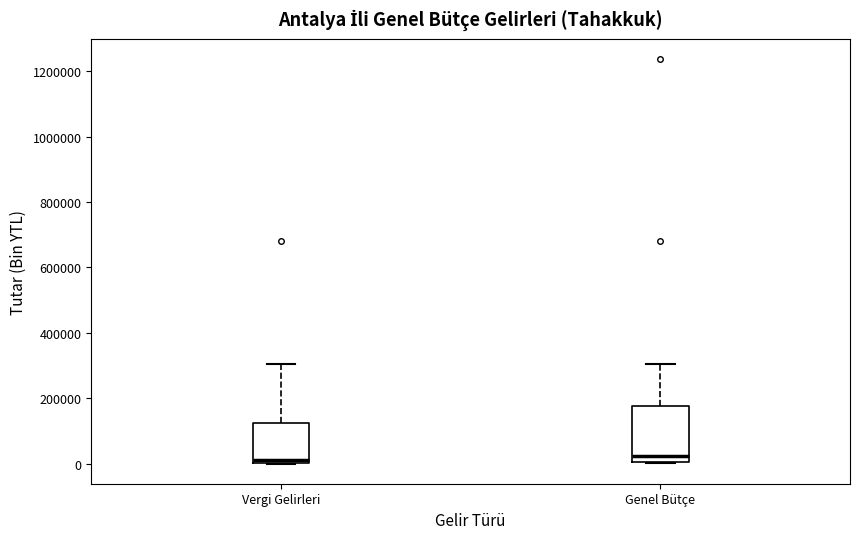

Where is the lower edge of the box for Genel Bütçe on the y-axis? The values are not printed on the chart, so give them approximately, as read against the axis.

0